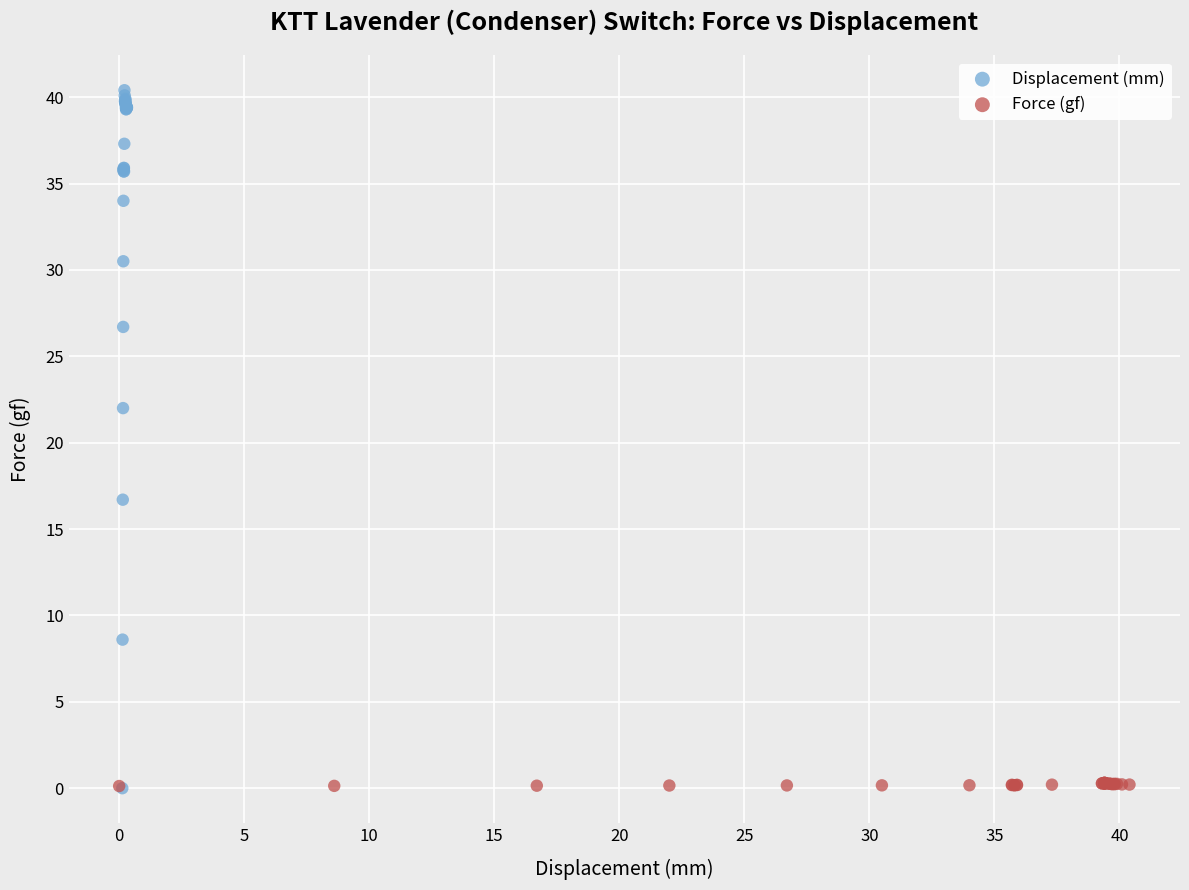

Which series reaches the maximum Y coordinate?

Displacement (mm)